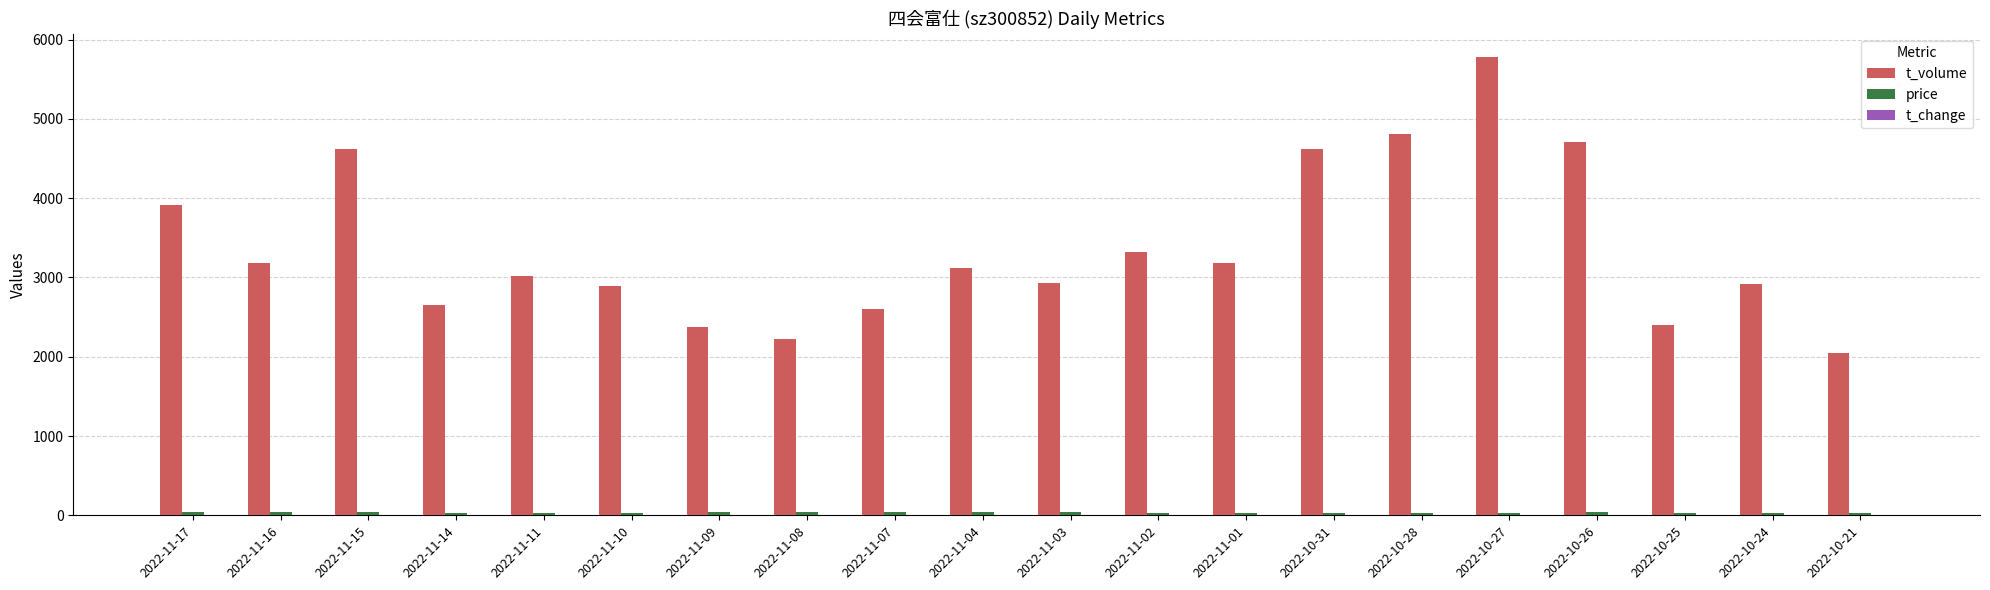

What is the greatest value displayed?

5786.0